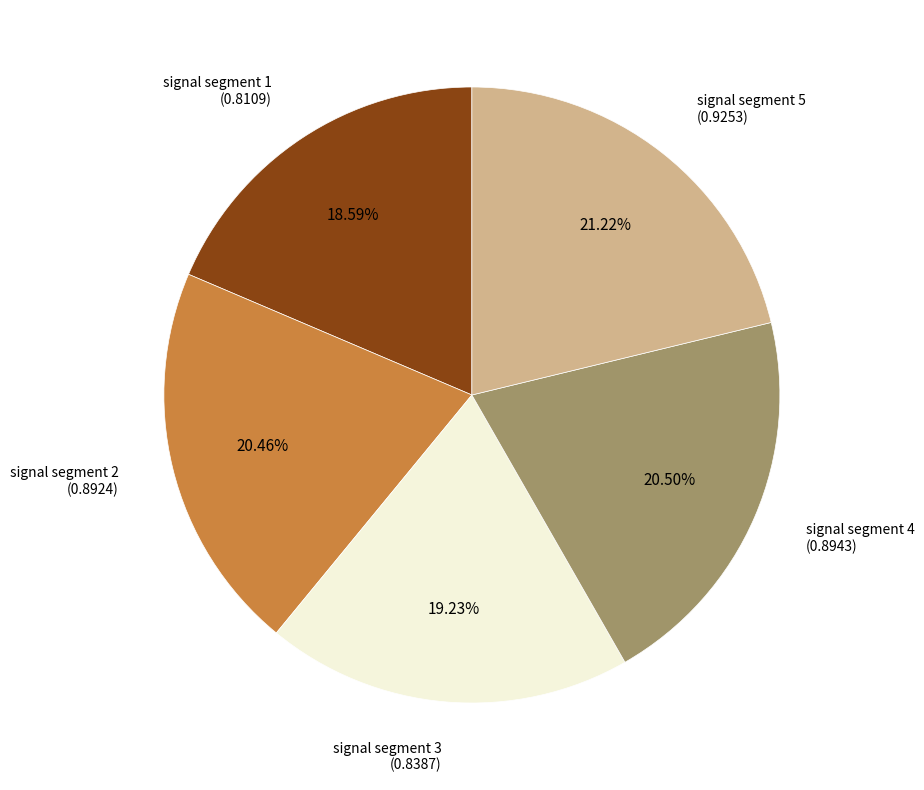

Combined, do signal segment 4 and signal segment 2 account for over 50%?

No